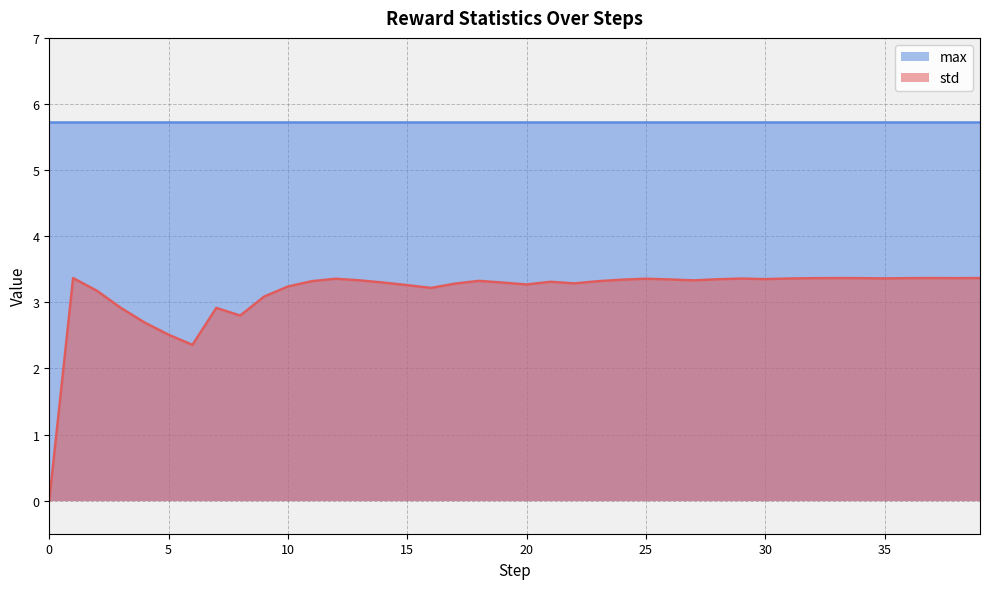

Where does the data first go above 3?

1